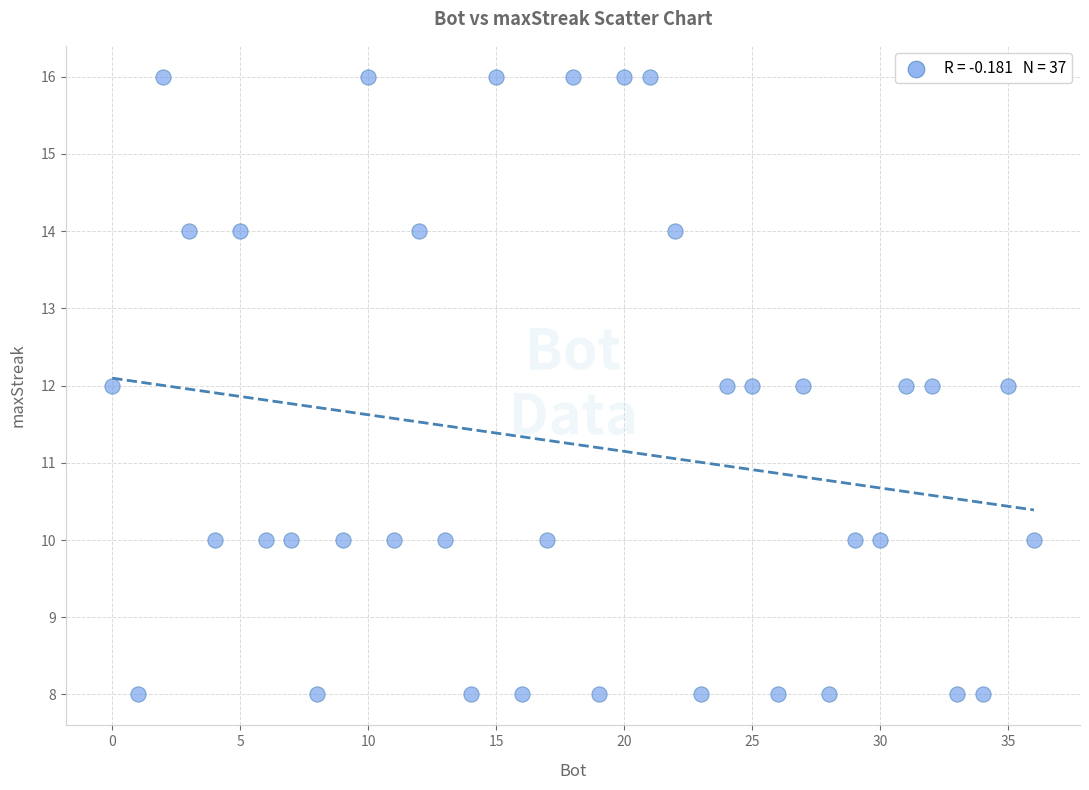

What is the range of Y values (max minus min)?

8